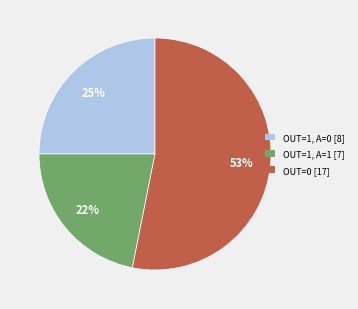

How many slices are in this pie chart?

3